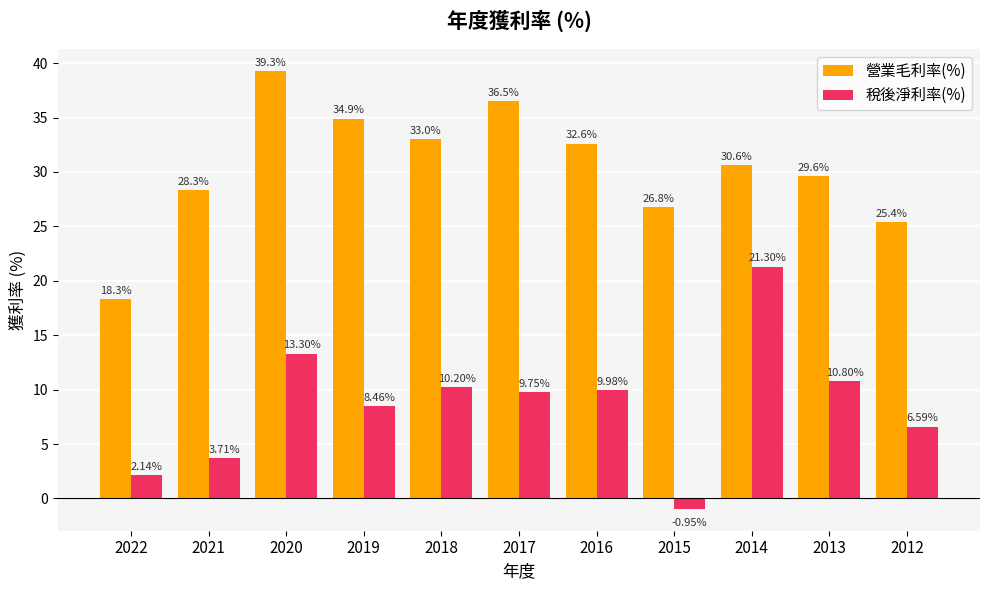

How many bars are there in each group?

2